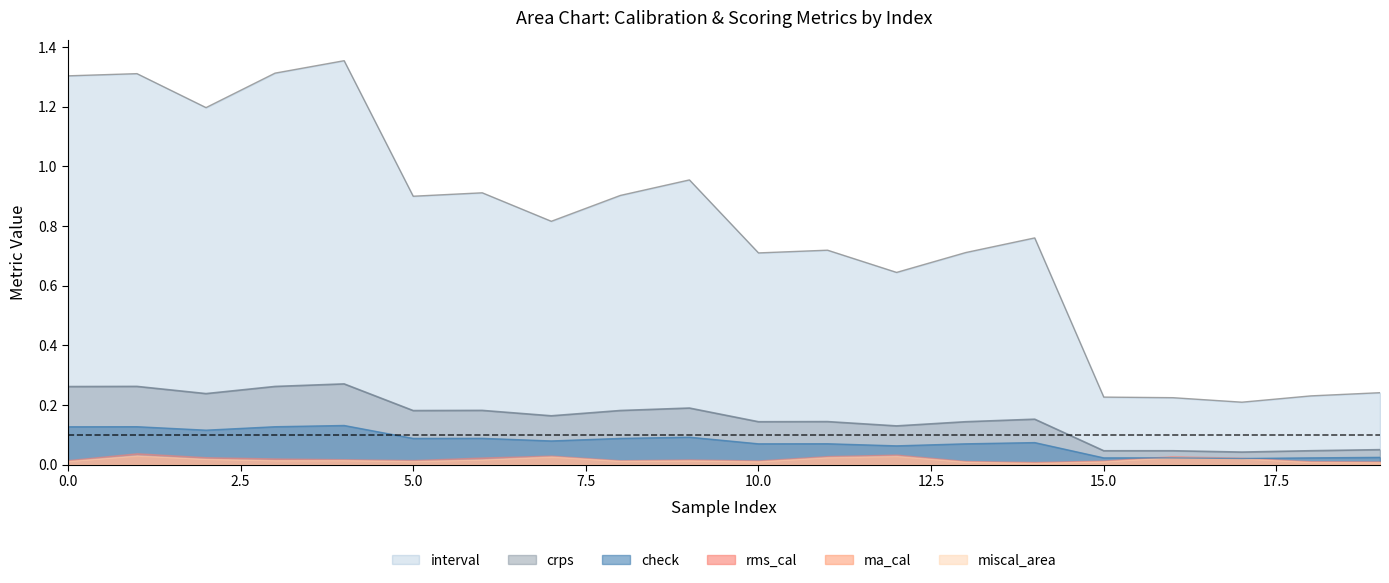

Count the check values in the range 0 to 1.

20